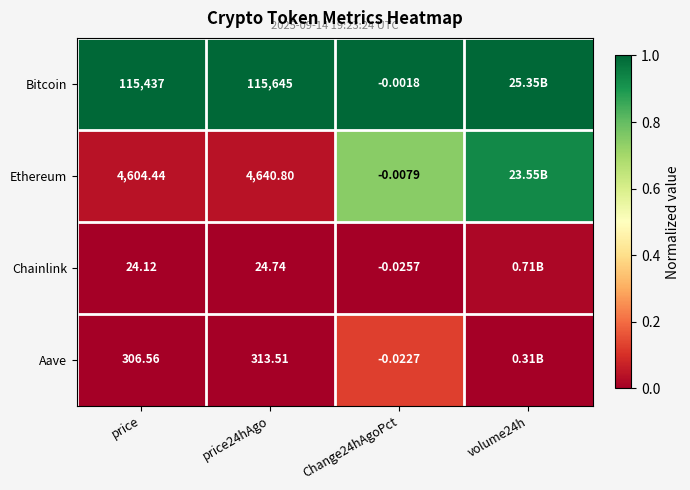

How many series are shown in this chart?

4